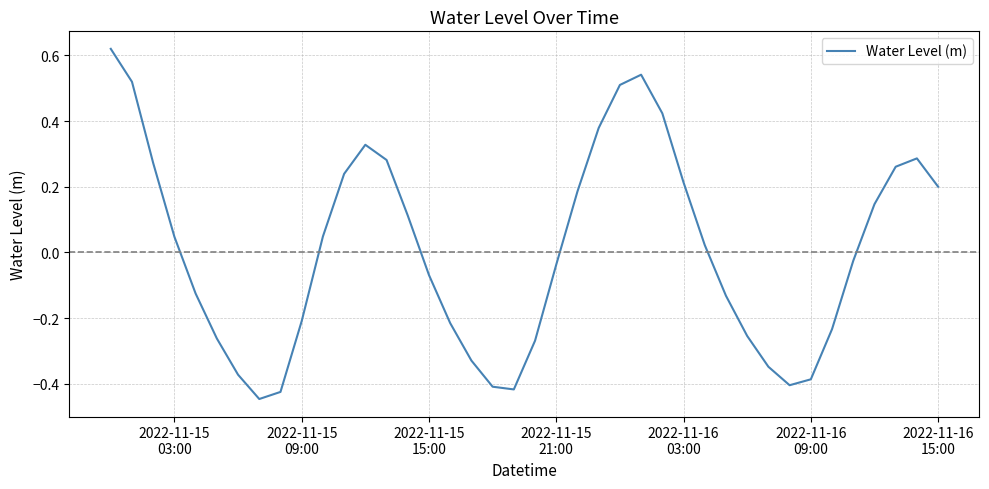

What is the difference between the maximum and minimum values?

1.1